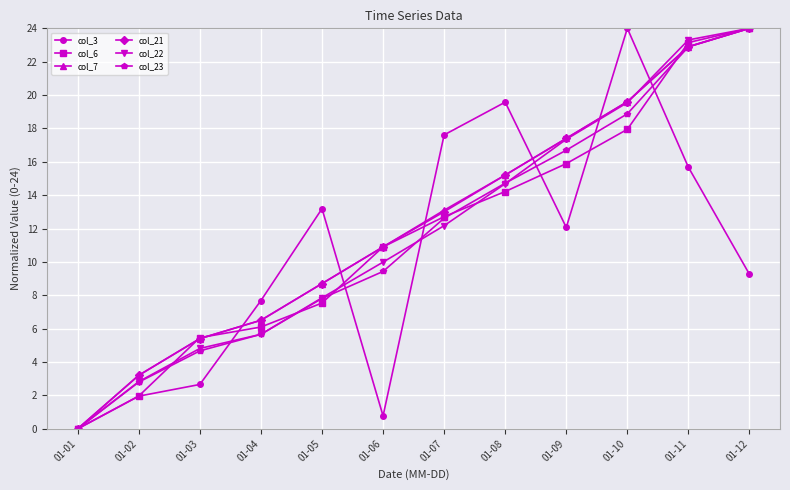

What are all the series names shown in the legend?

col_3, col_6, col_7, col_21, col_22, col_23